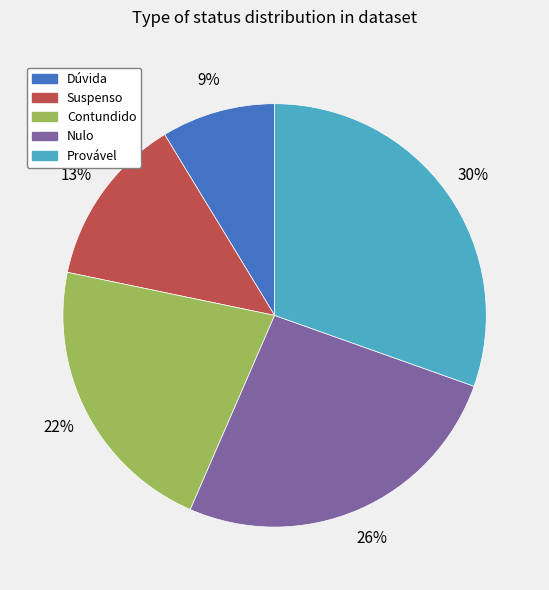

Rank the categories by value from highest to lowest.

Provável, Nulo, Contundido, Suspenso, Dúvida